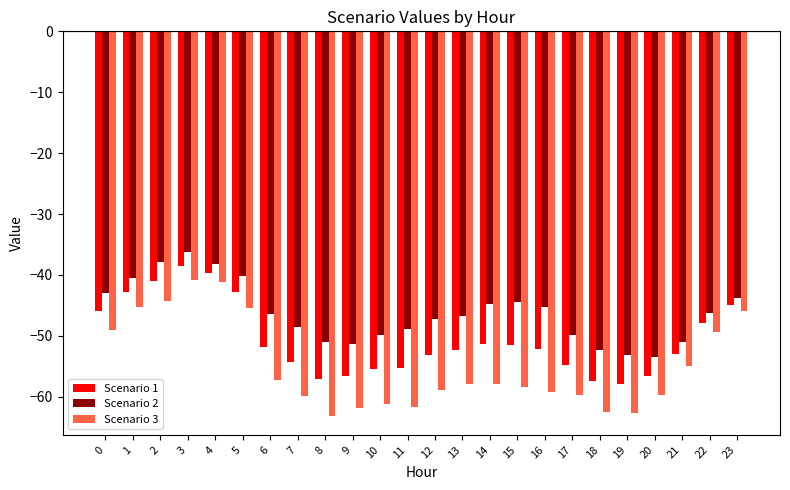

At which label is Scenario 1 closest to -48?

22